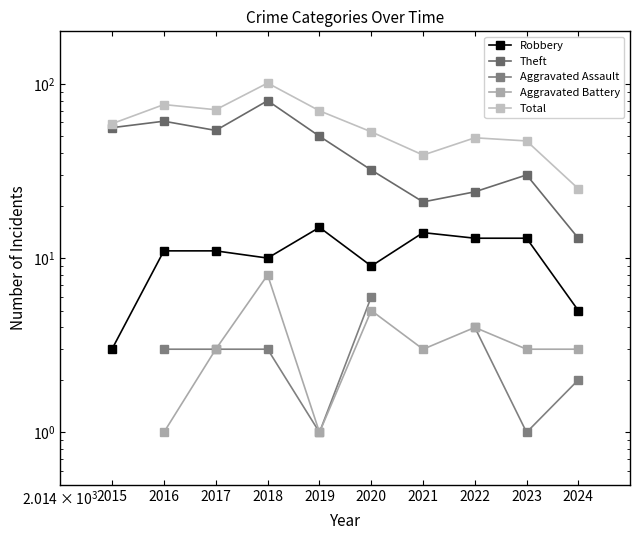

Is it true that Total equals 53.0 at 2020?

True